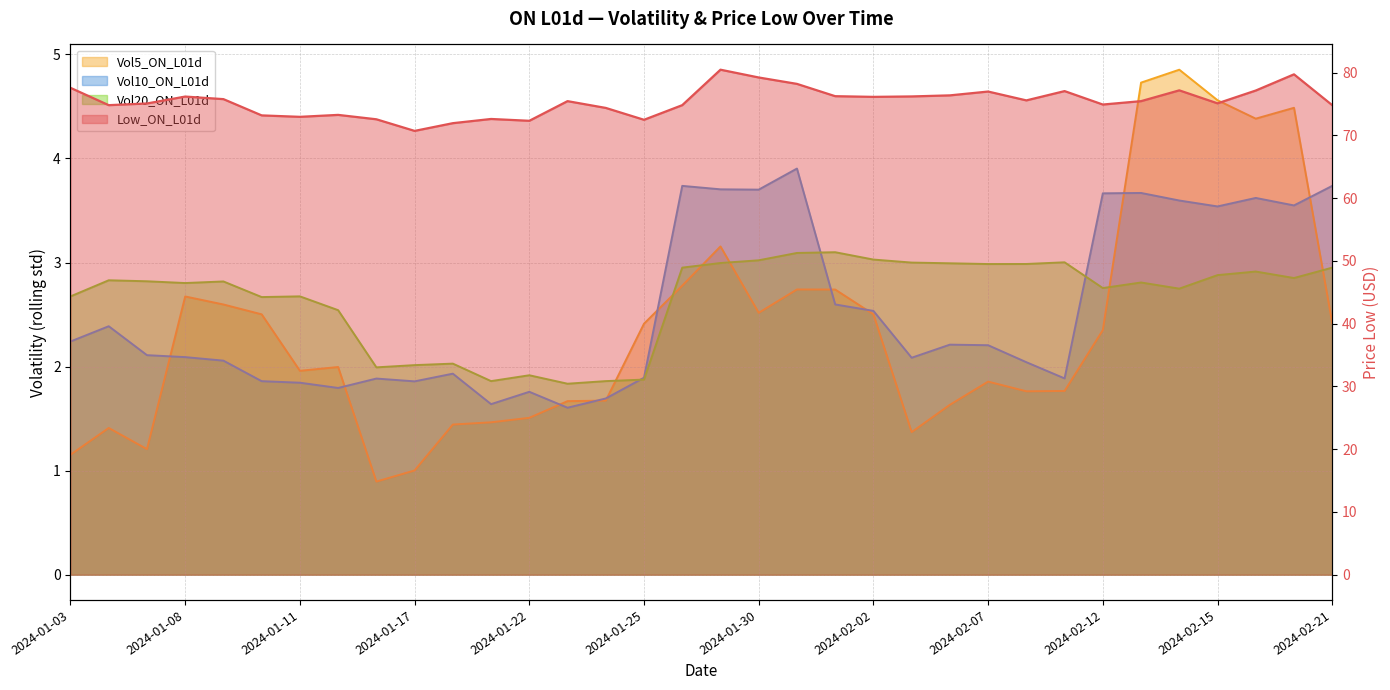

Where is Vol20_ON_L01d nearest to the value 2?

2024-01-16